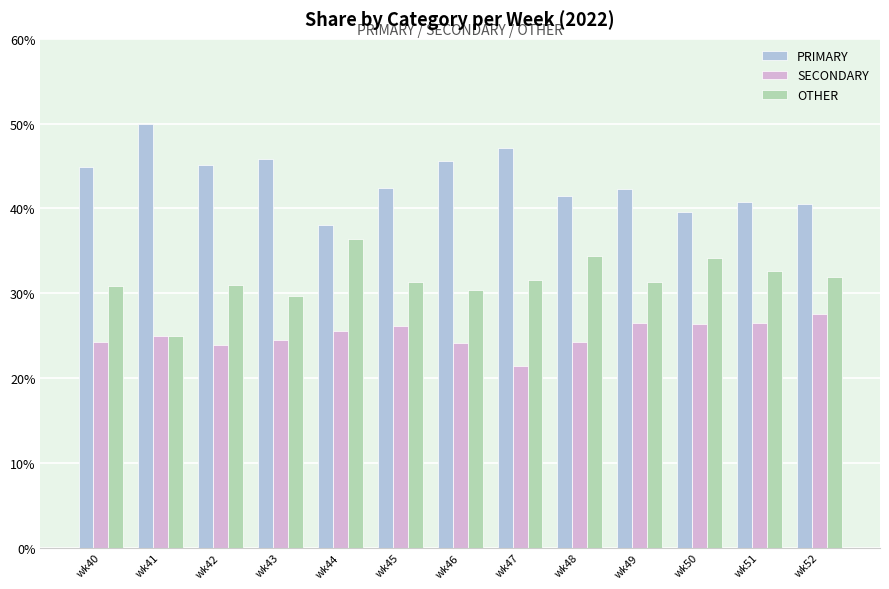

What is the sum of the OTHER values at wk44 and wk41?

61.4